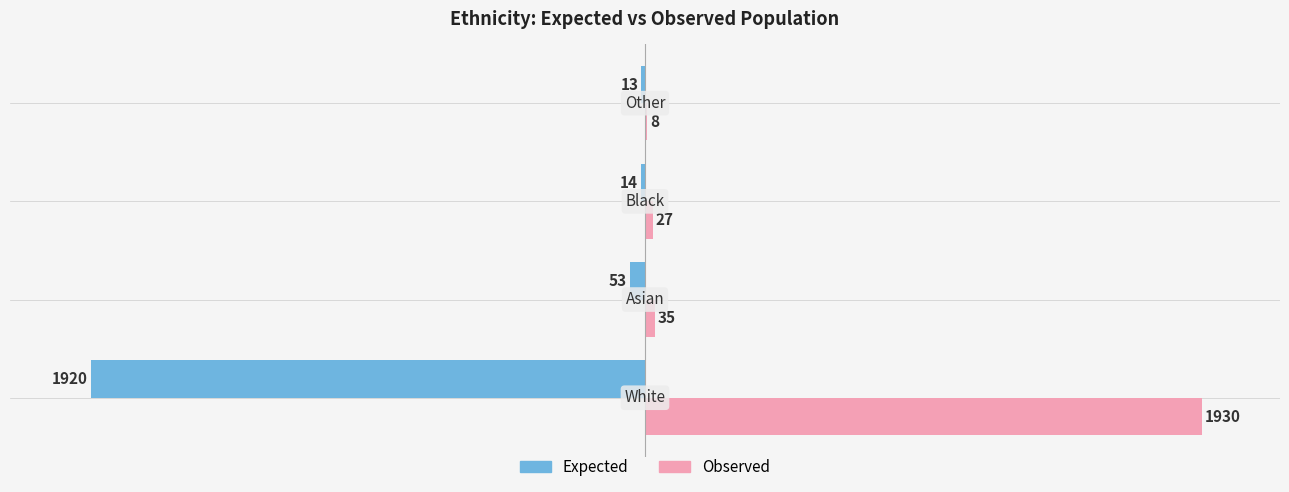

What is the greatest value displayed?

1930